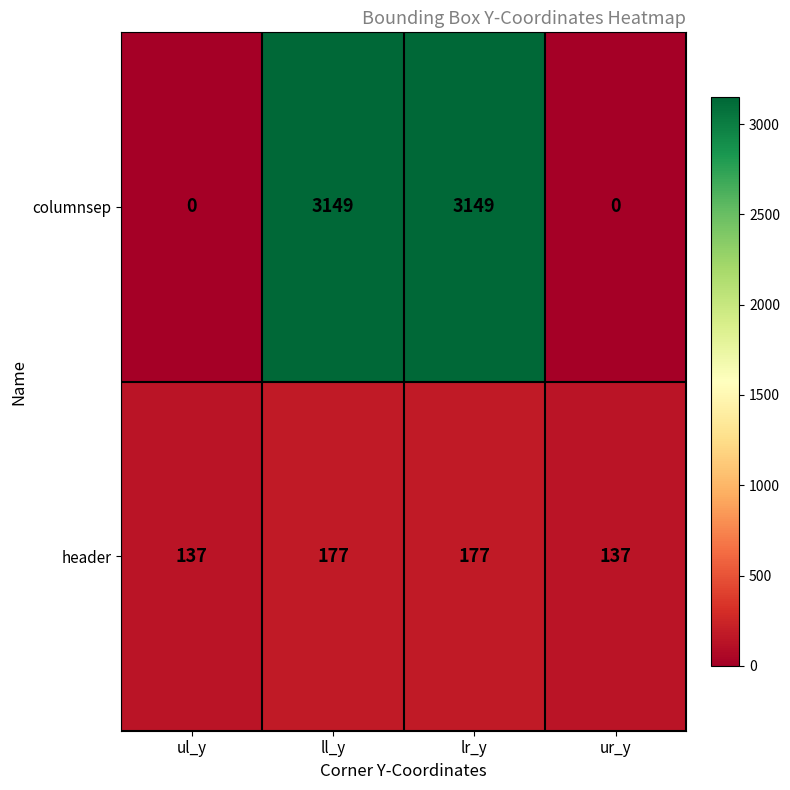

What is the difference between the maximum and minimum values in the columnsep series?

3149